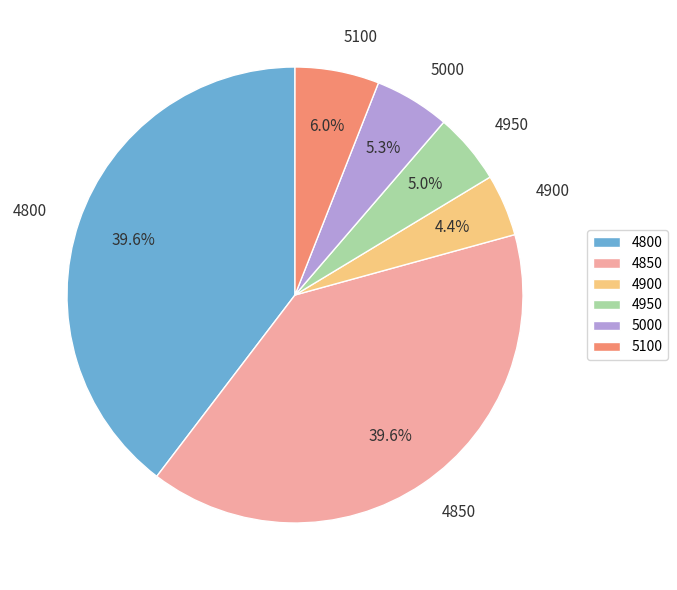

Does any single category account for the majority?

No